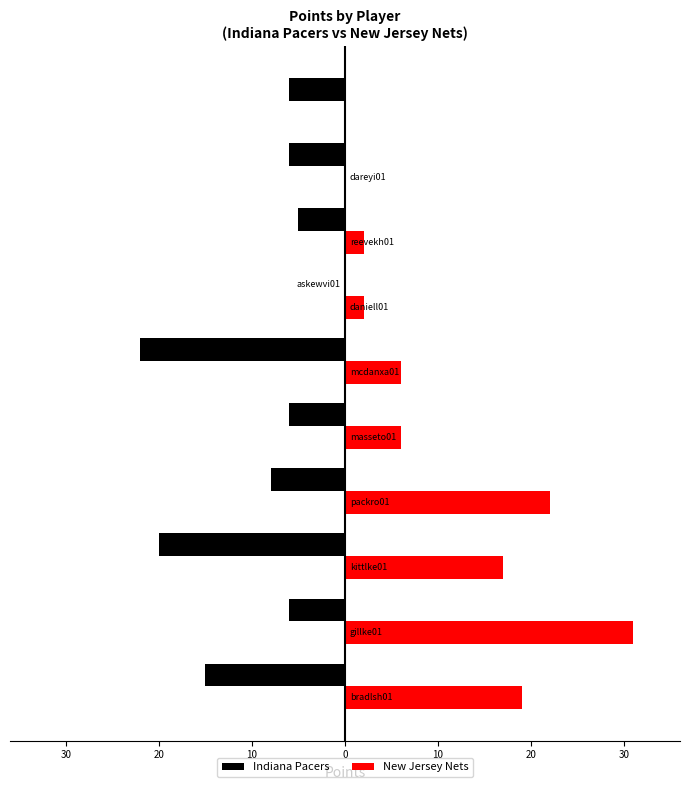

What is the greatest value displayed?

31